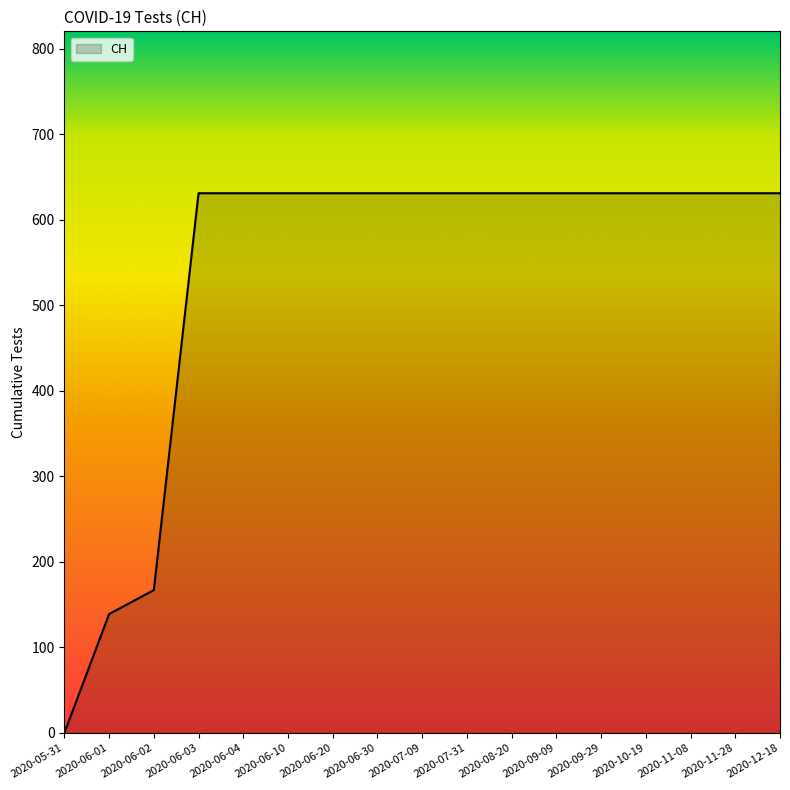

What is the sum of all values?

9140